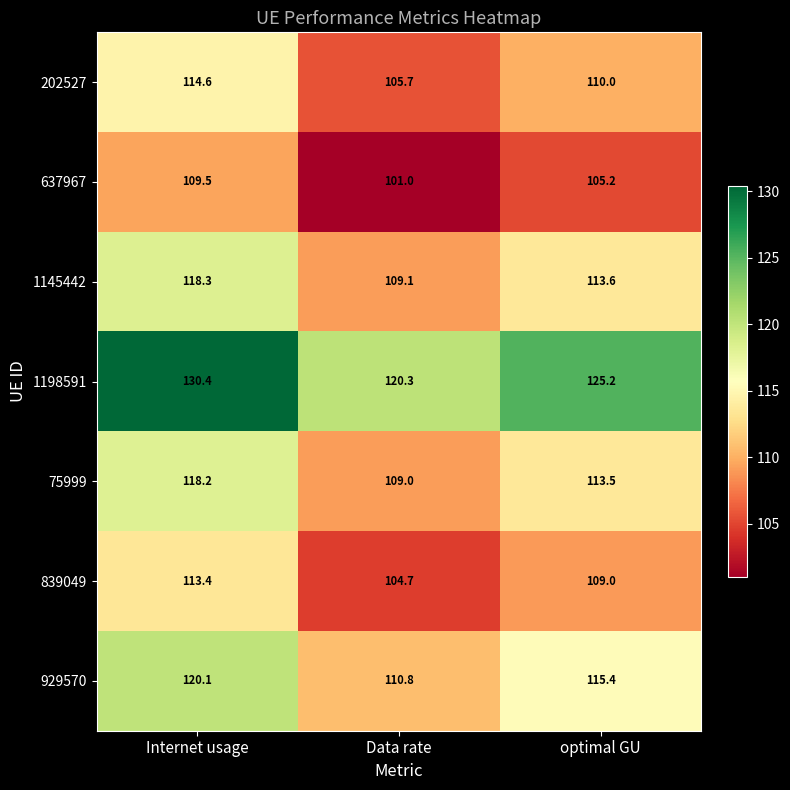

What is the difference between the highest and lowest values at optimal GU?

20.0